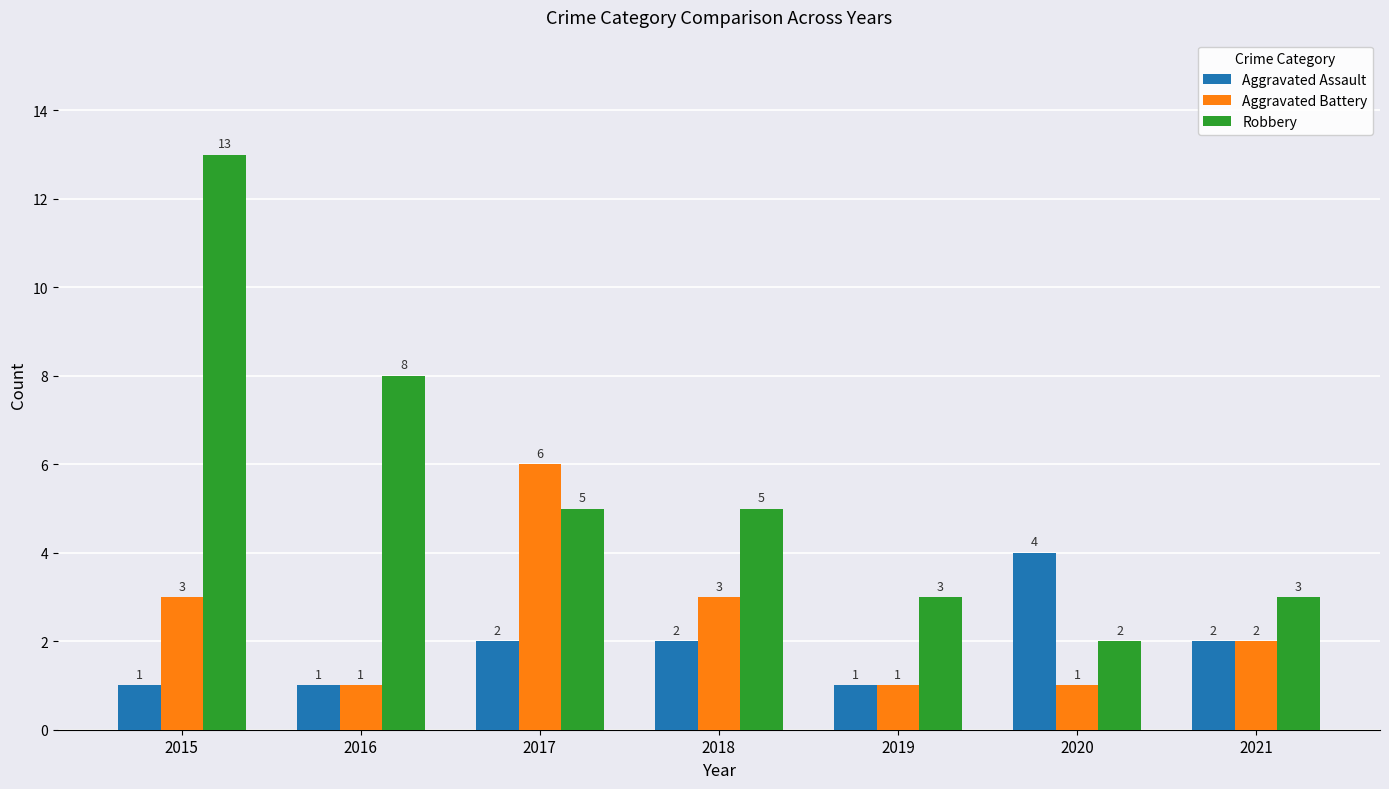

What is the greatest value displayed?

13